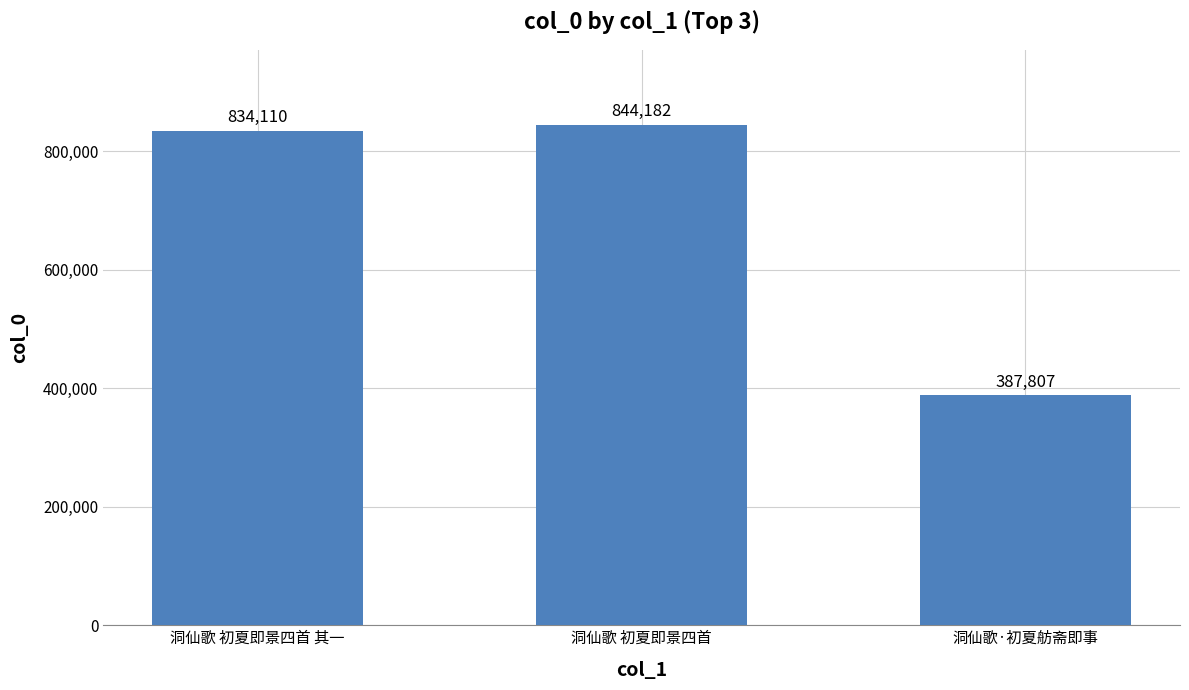

What is the difference between the maximum and minimum values?

456375